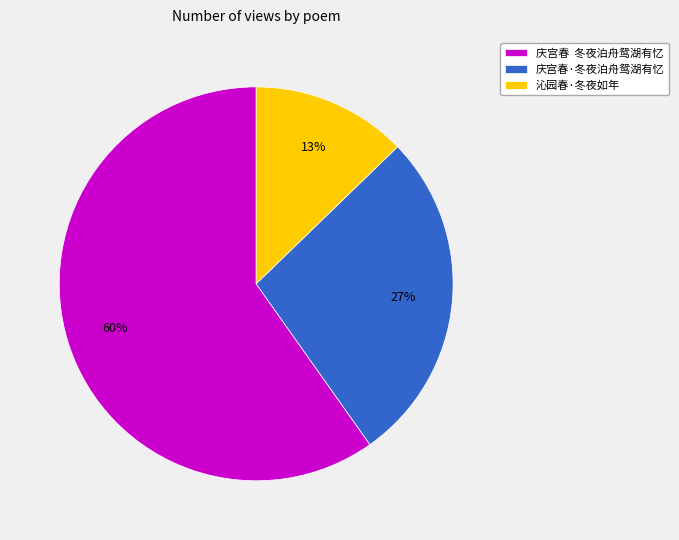

Combined, do 庆宫春 冬夜泊舟鸳湖有忆 and 庆宫春·冬夜泊舟鸳湖有忆 account for over 50%?

Yes